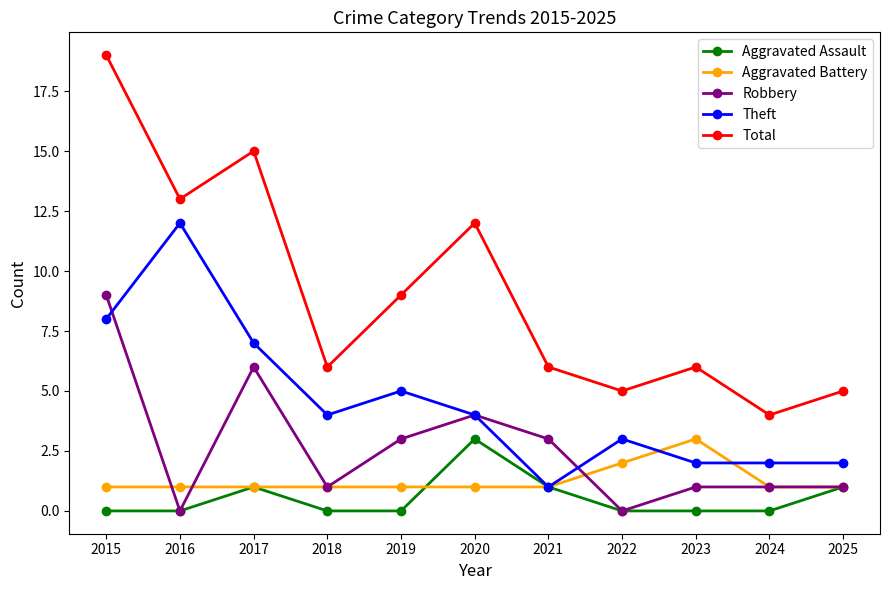

Rank the series at 2019 from lowest to highest value.

Aggravated Assault, Aggravated Battery, Robbery, Theft, Total